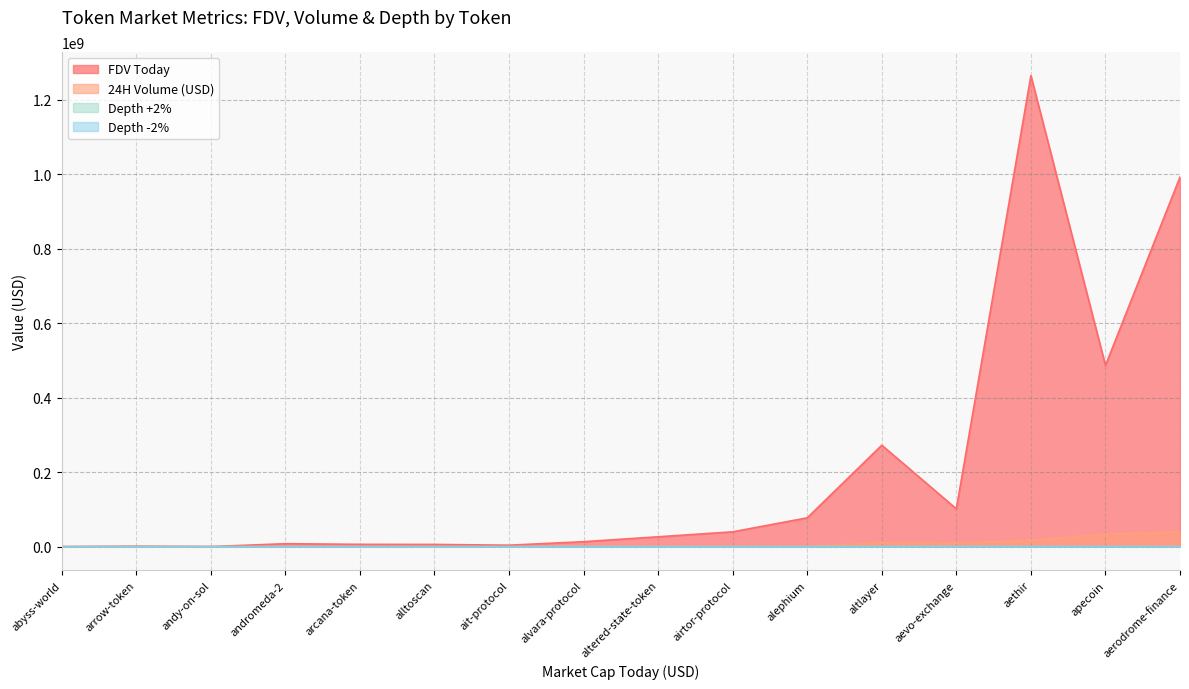

True or false: FDV Today and Depth +2% intersect in this chart.

False